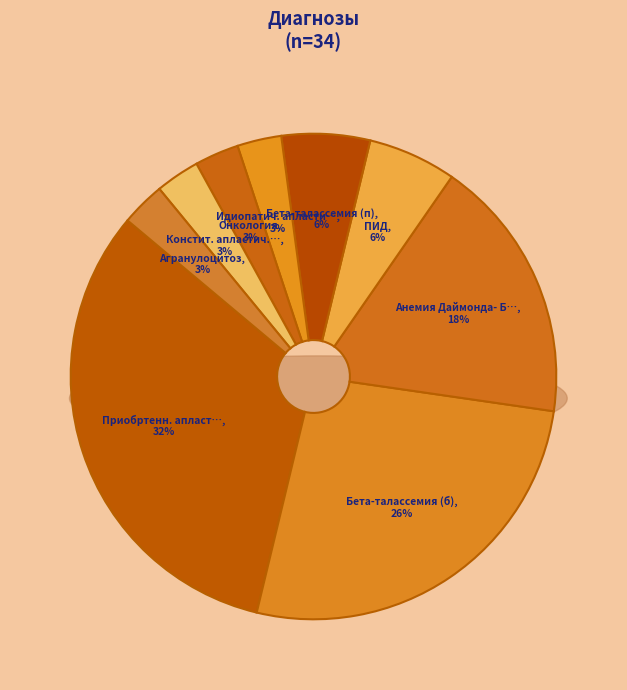

The Агранулоцитоз slice represents 3% of the pie. True or false?

True